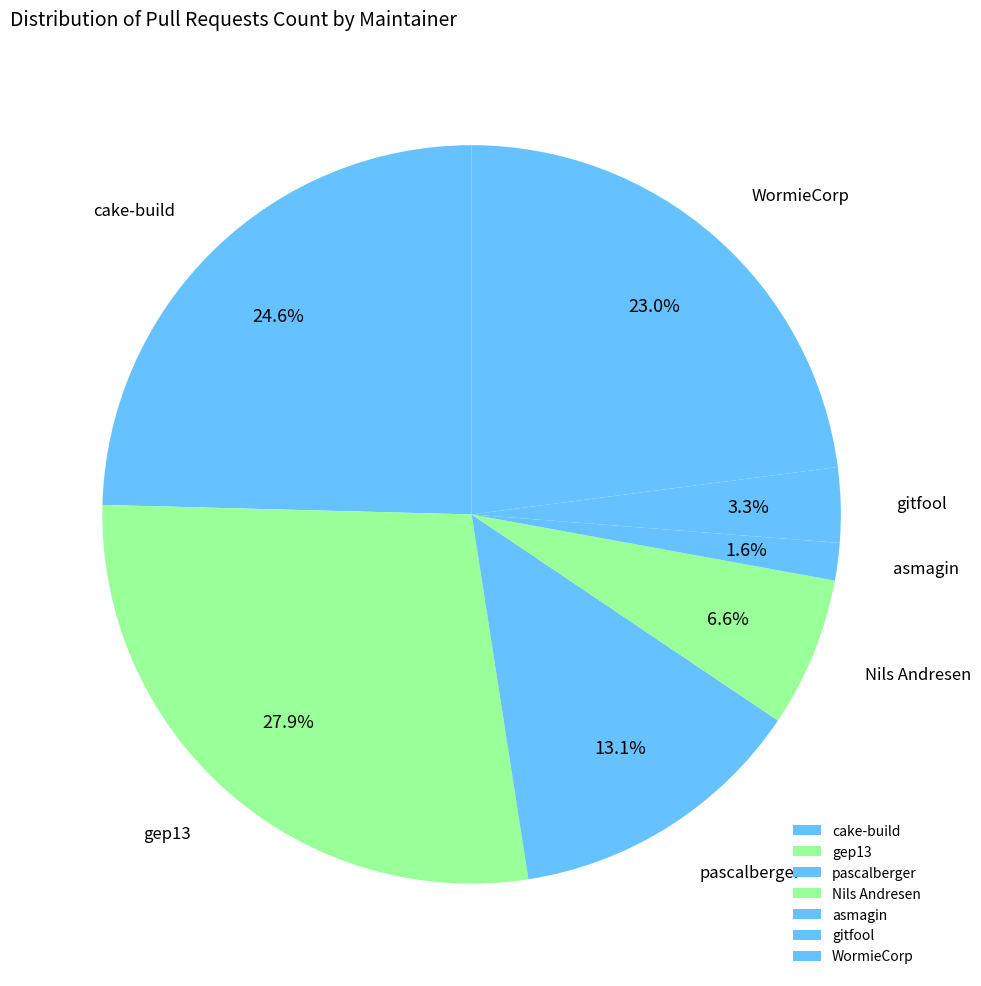

The cake-build slice represents 35% of the pie. True or false?

False